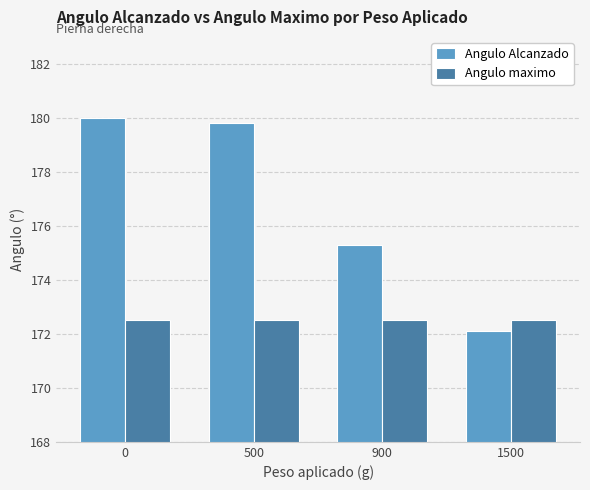

What is the maximum value for Angulo Alcanzado?

180.0